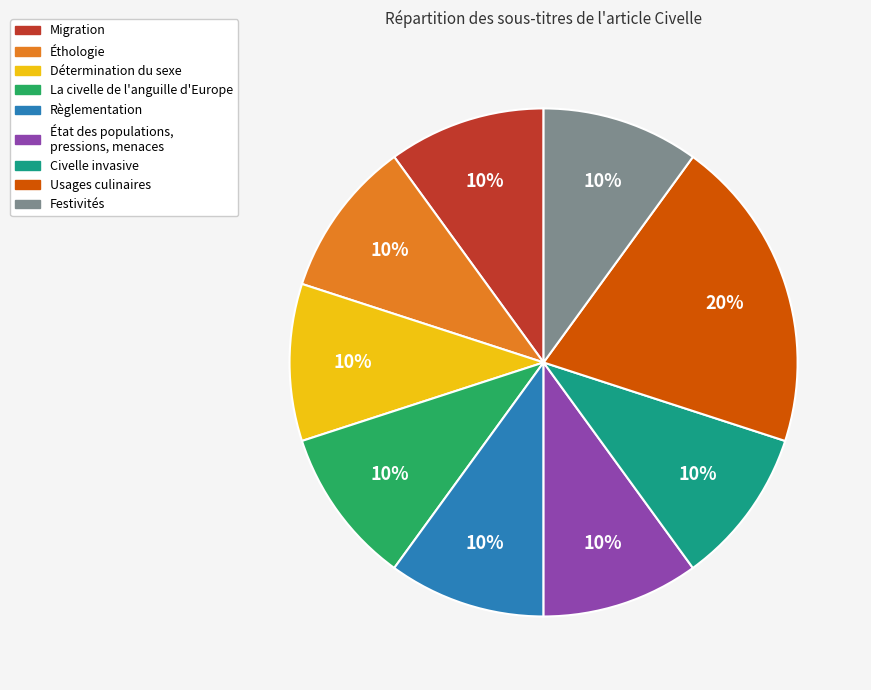

To the nearest percent, what is the average slice percentage?

11%